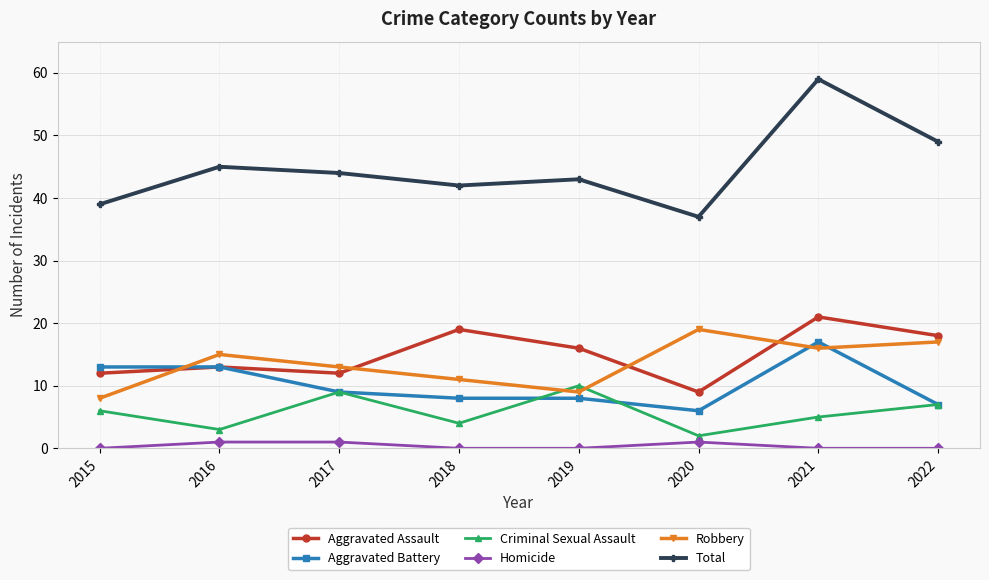

Is the value of Aggravated Assault at 2021 greater than the value of Robbery at 2020?

Yes